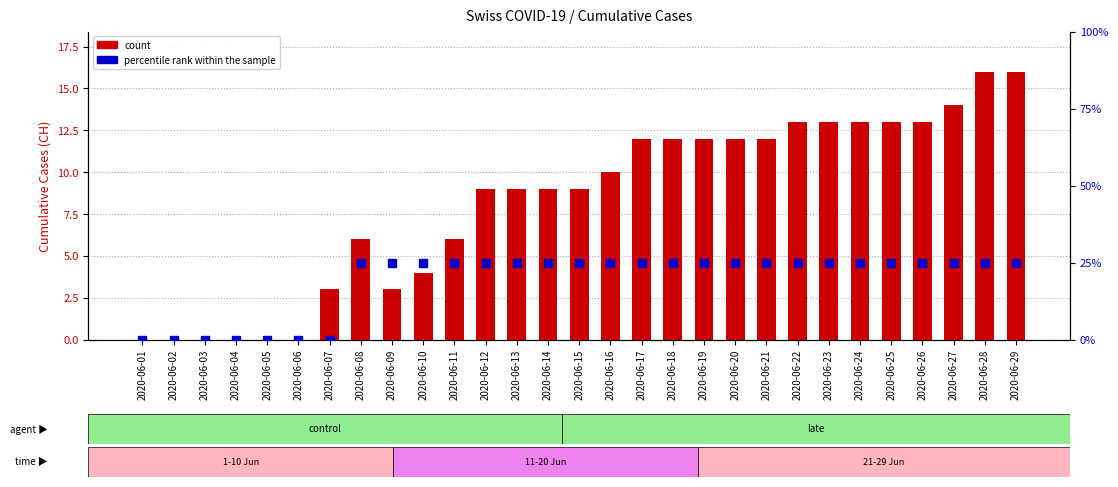

At which category is the sum across all series the highest?

2020-06-28